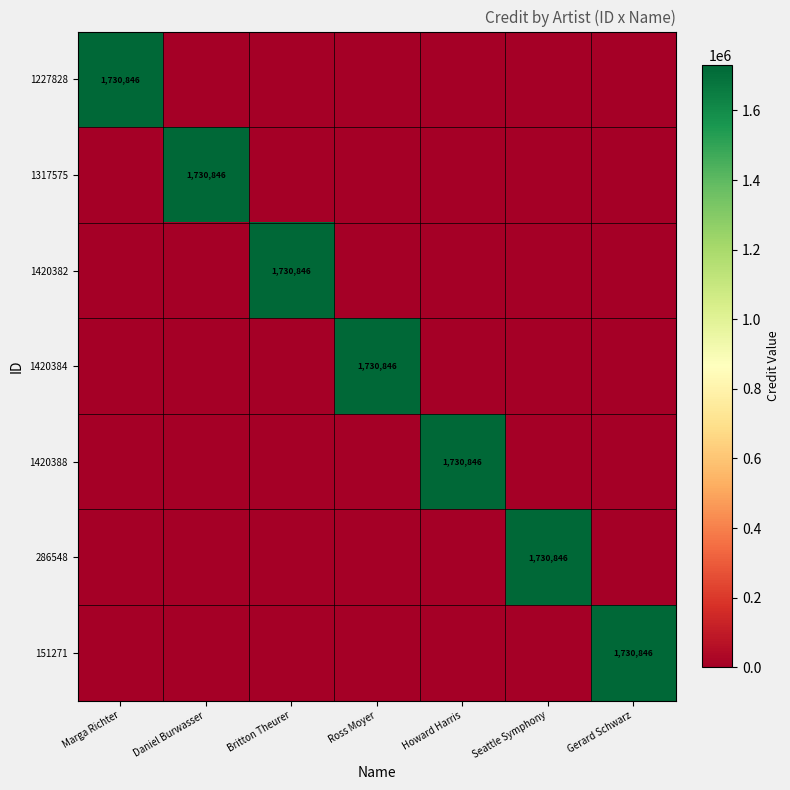

How many distinct data groups are displayed?

7